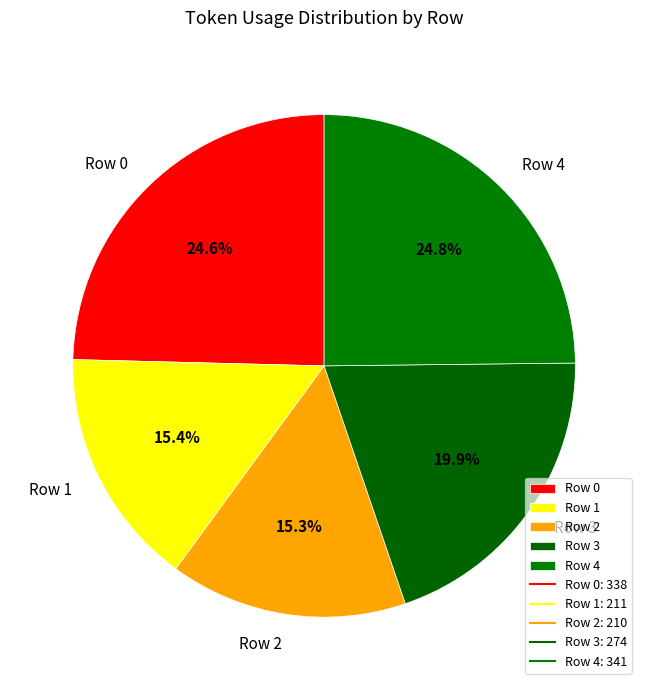

True or false: Row 0 accounts for 25% of the total.

True